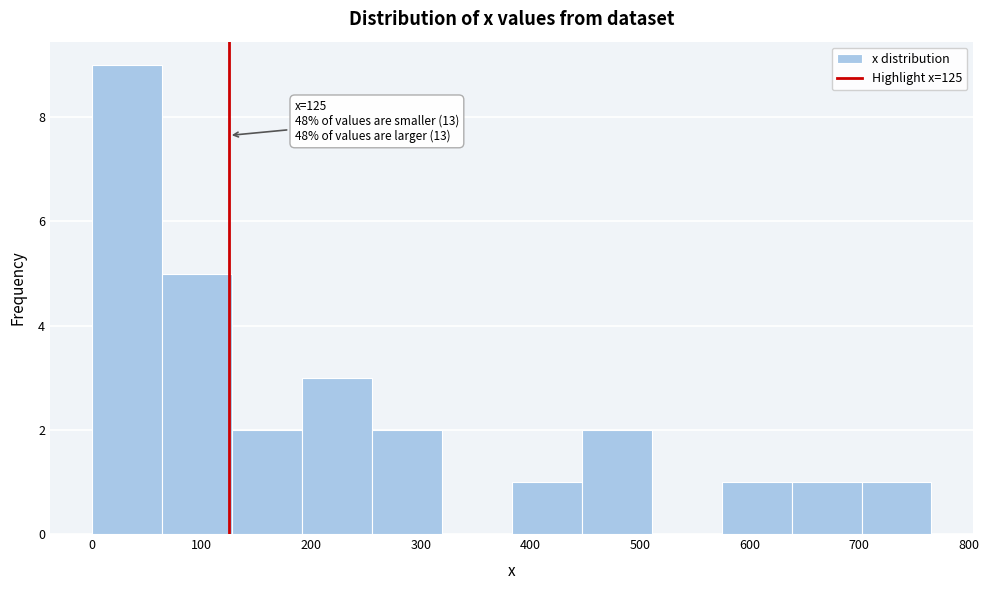

Over which range of the x-axis is the bar tallest?

0 to 60